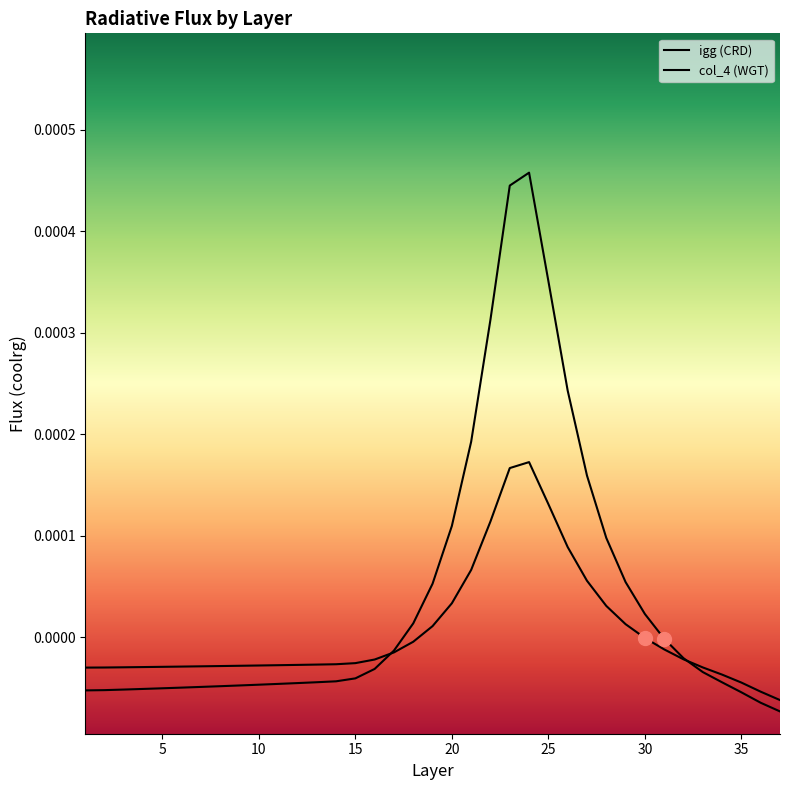

How many values in igg (CRD) are below zero?

24